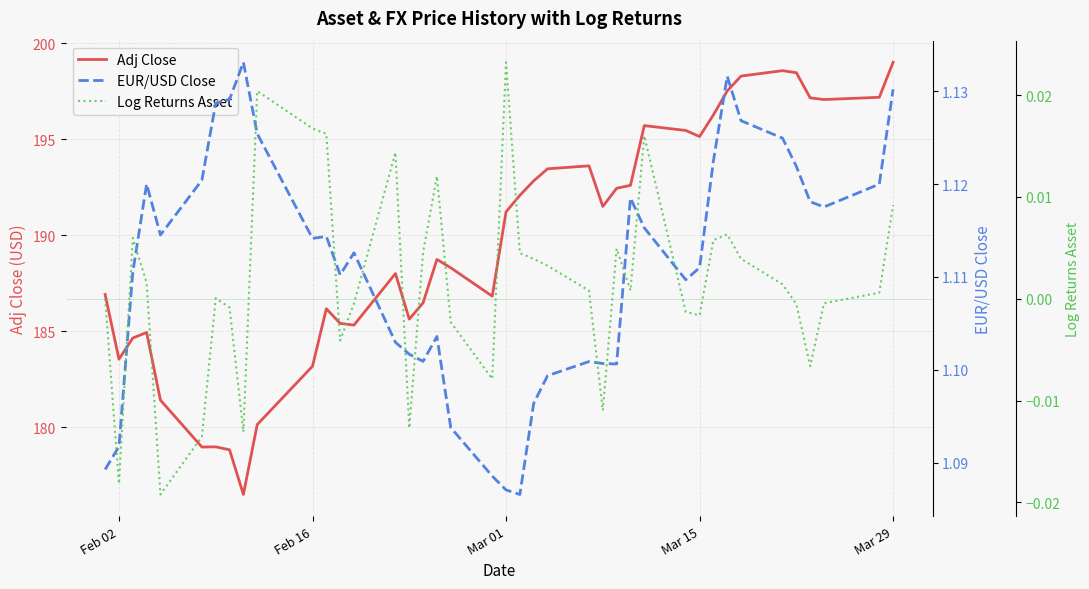

What is the maximum value for Adj Close?

199.0